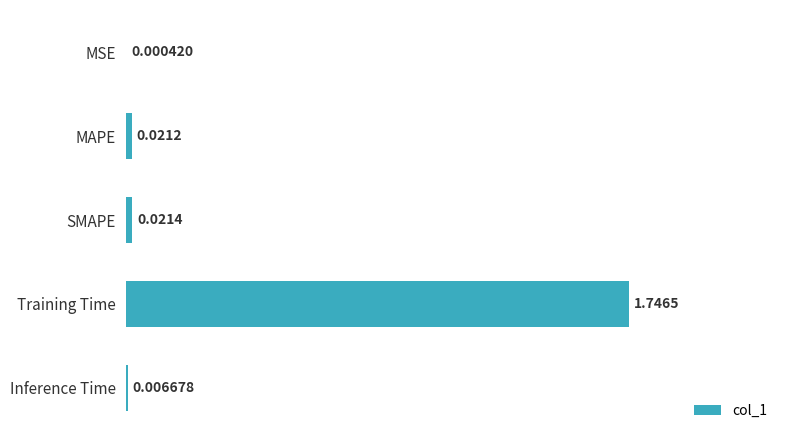

Between Training Time and MAPE, which is larger?

Training Time